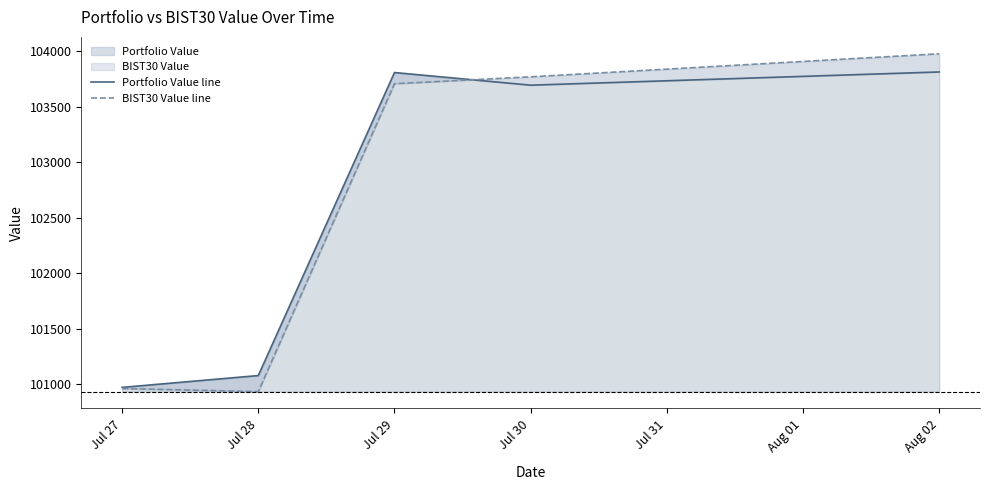

How many intersections are there between Portfolio Value line and BIST30 Value line?

1